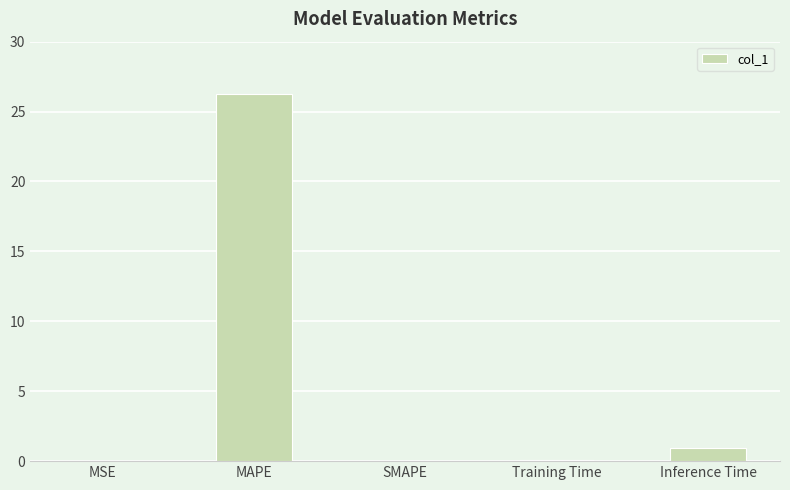

Count the number of categories in the chart.

5